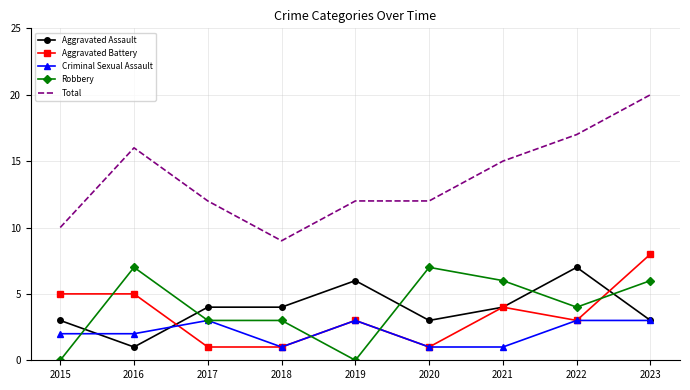

True or false: Robbery and Total intersect in this chart.

False